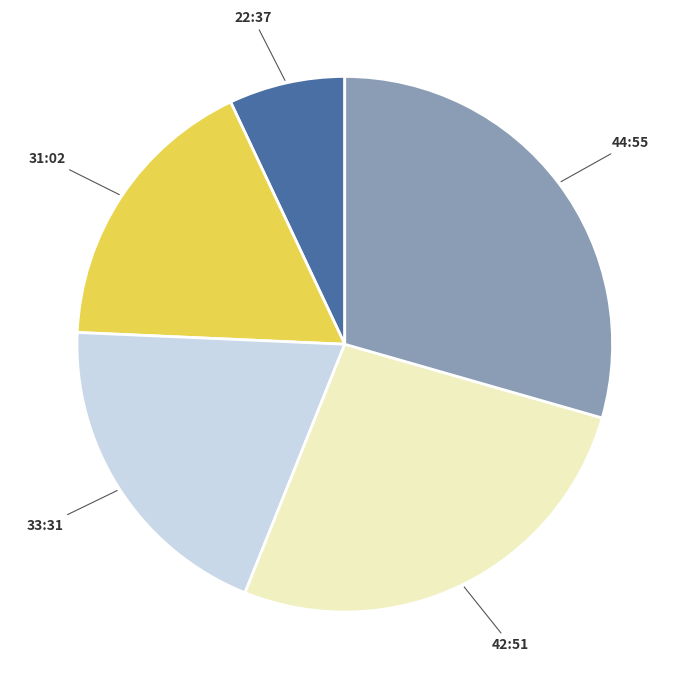

The 42:51 slice represents 27% of the pie. True or false?

True